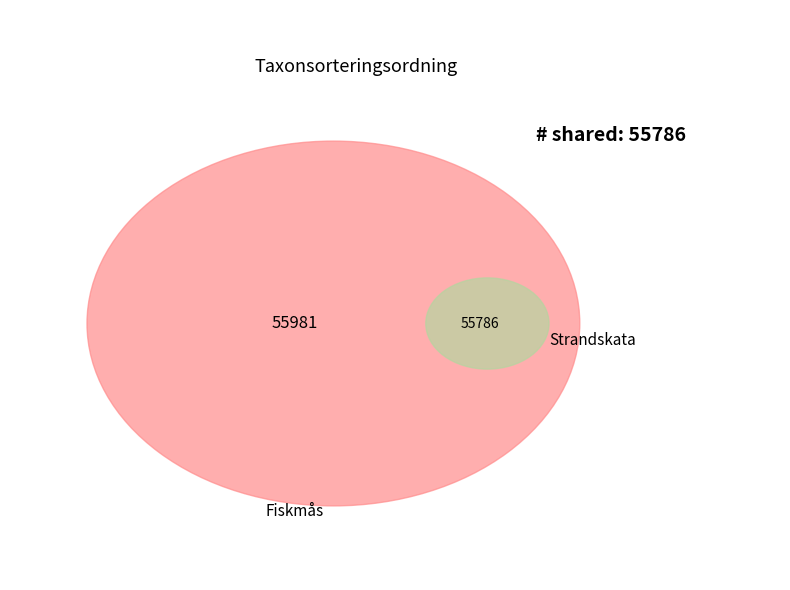

Is it true that Fiskmås is 55% of the pie?

False